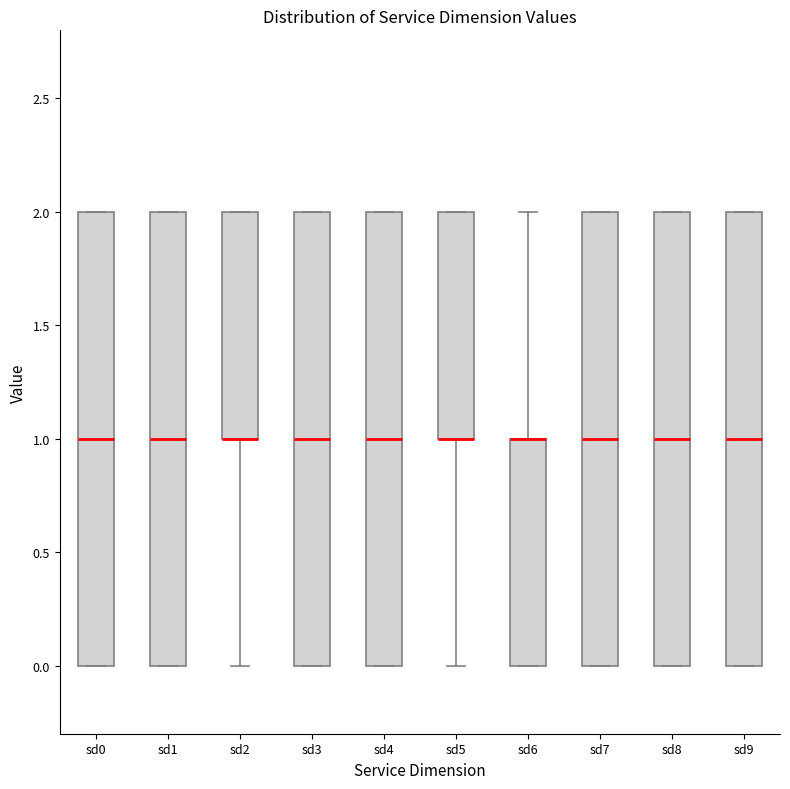

Reading left to right, read every box against the y-axis: the position of its median line, the range the box covers, and the ends of its whiskers. The values are not printed on the chart, so give them approximately, as read against the axis.

sd0: median 1, box 0 to 2, whiskers 0 to 2
sd1: median 1, box 0 to 2, whiskers 0 to 2
sd2: median 1 (drawn on the box's lower edge), box 1 to 2, whiskers 0 to 2
sd3: median 1, box 0 to 2, whiskers 0 to 2
sd4: median 1, box 0 to 2, whiskers 0 to 2
sd5: median 1 (drawn on the box's lower edge), box 1 to 2, whiskers 0 to 2
sd6: median 1 (drawn on the box's upper edge), box 0 to 1, whiskers 0 to 2
sd7: median 1, box 0 to 2, whiskers 0 to 2
sd8: median 1, box 0 to 2, whiskers 0 to 2
sd9: median 1, box 0 to 2, whiskers 0 to 2